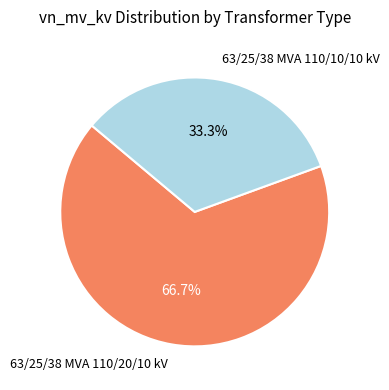

How many segments does this pie chart have?

2